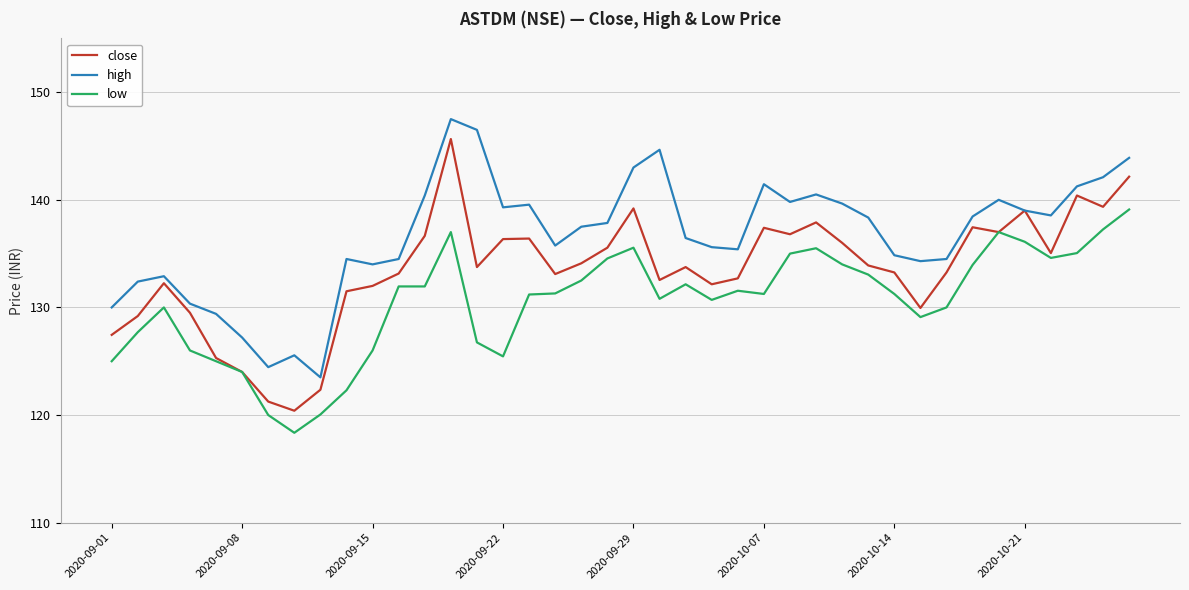

What is the highest value of the high series?

147.5